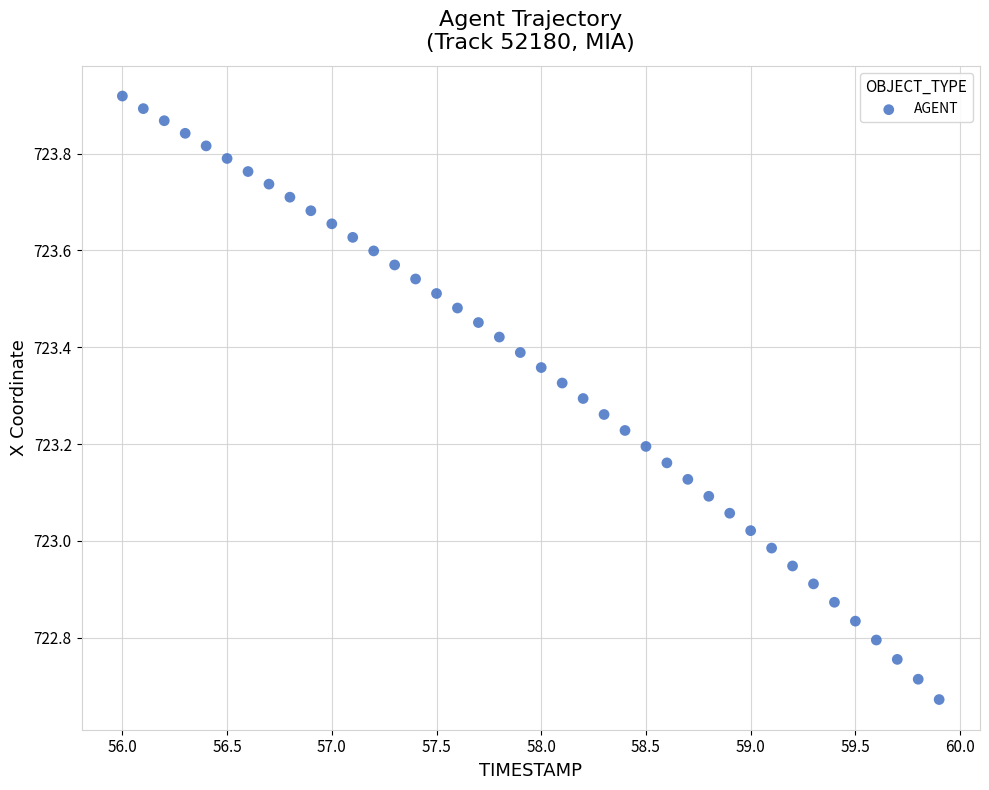

What is the range of X values (max minus min)?

3.9